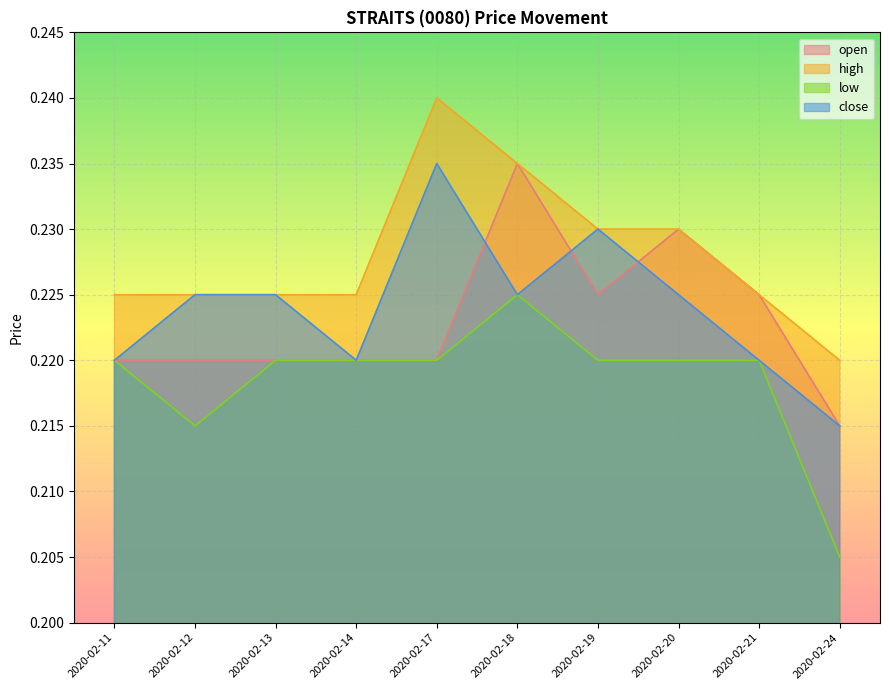

What is the sum of the low values at 2020-02-11 and 2020-02-20?

0.4